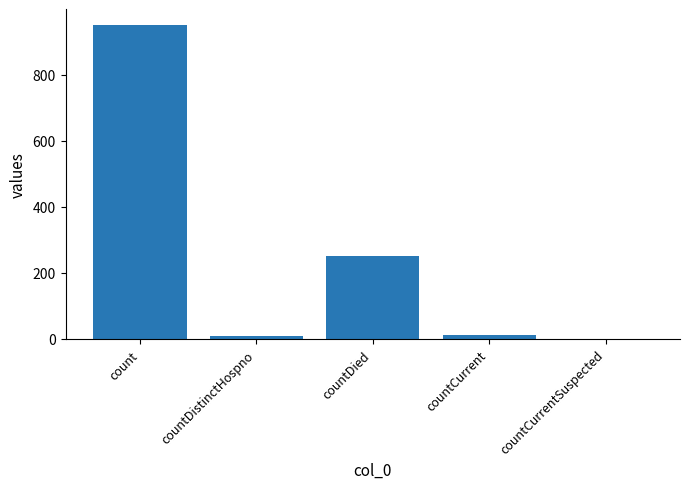

At which category does the chart reach its peak across all series?

count